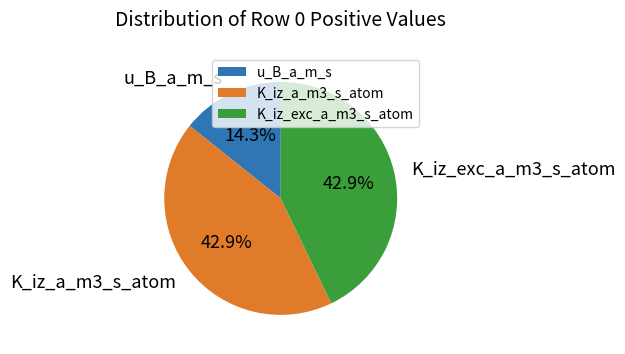

What is the ratio of the value at u_B_a_m_s to the value at K_iz_exc_a_m3_s_atom?

0.3